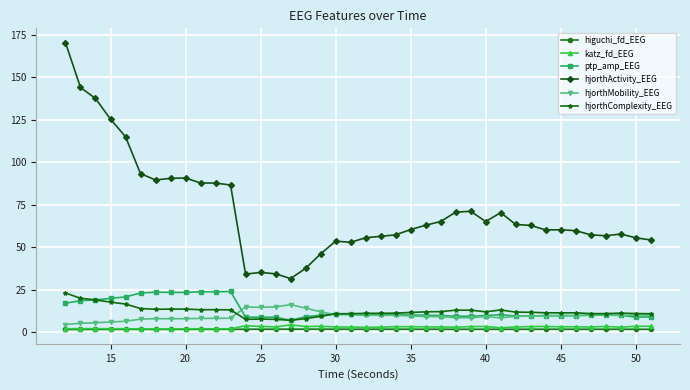

True or false: ptp_amp_EEG and higuchi_fd_EEG intersect in this chart.

False